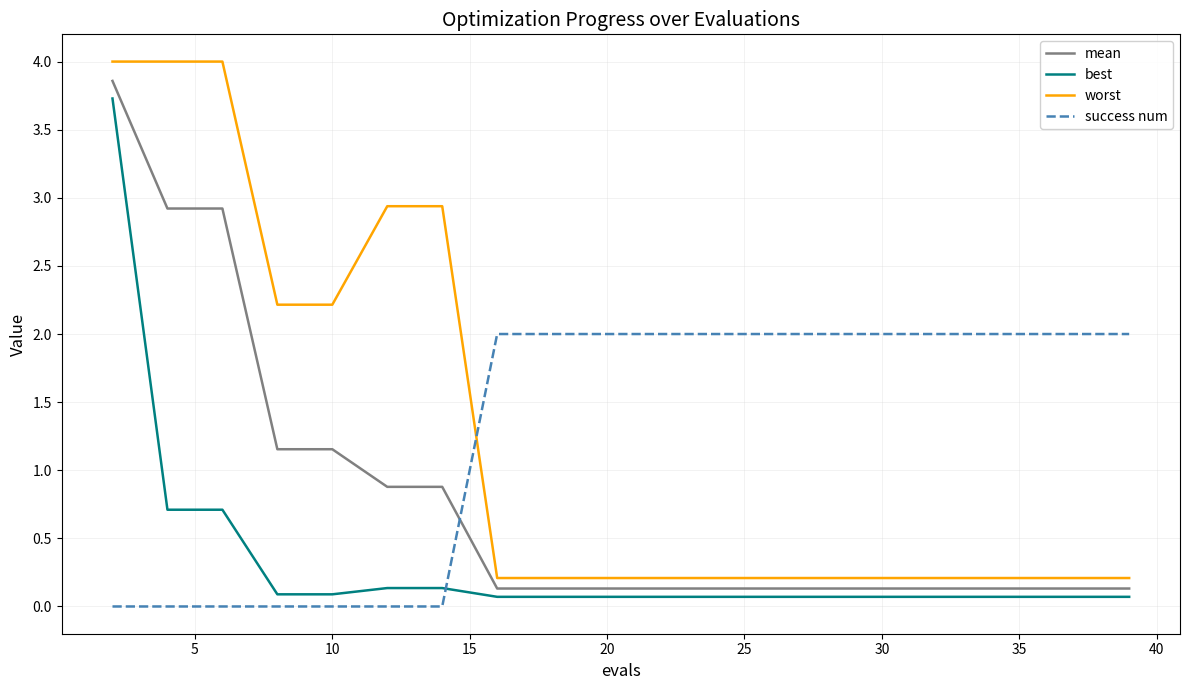

Count the number of categories in the chart.

20